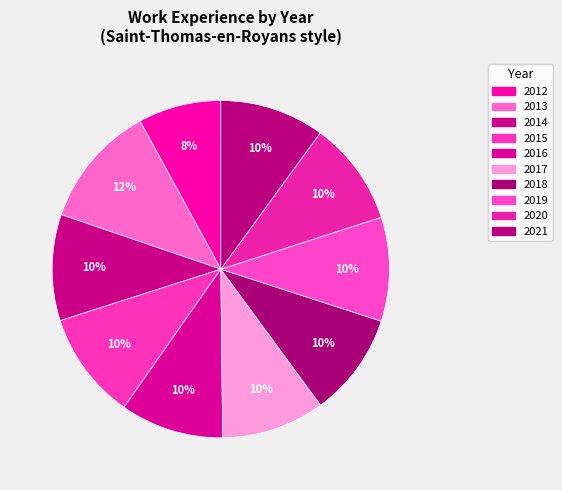

What percentage is the 2012 slice, to the nearest percent?

8%